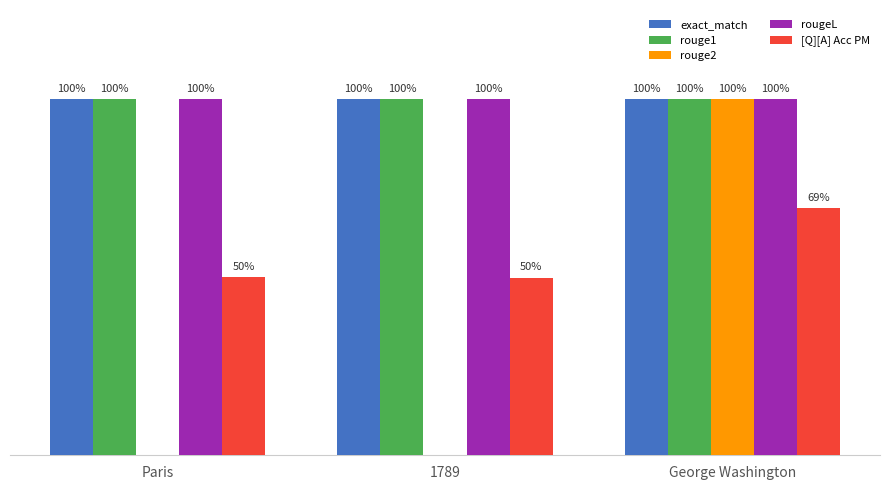

What are all the series names shown in the legend?

exact_match, rouge1, rouge2, rougeL, [Q][A] Acc PM